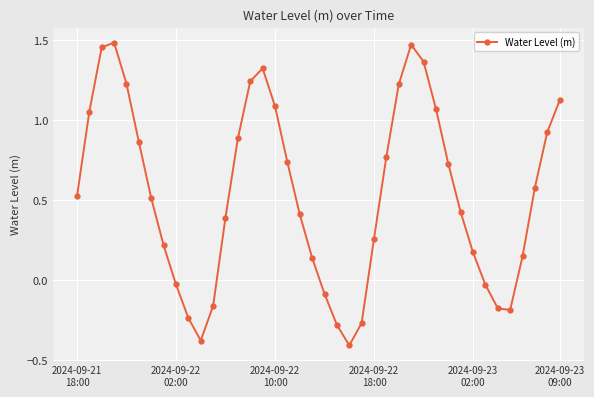

What is the sum of all values?

21.6